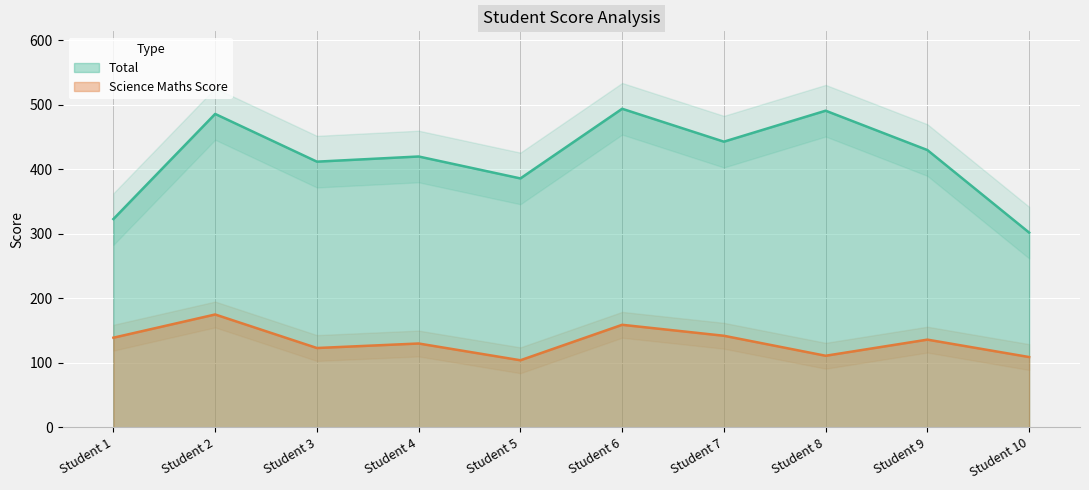

List the labels in order of Total value, smallest first.

Student 10, Student 1, Student 5, Student 3, Student 4, Student 9, Student 7, Student 2, Student 8, Student 6